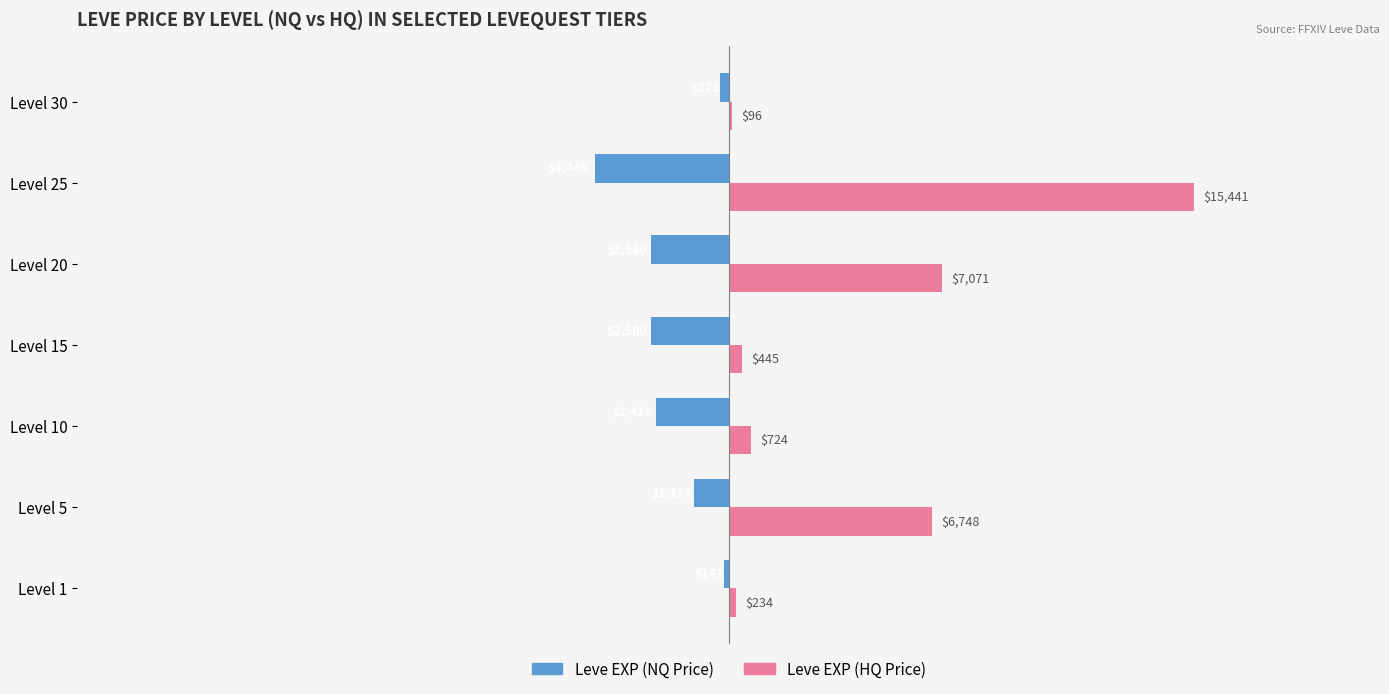

What are all the series names shown in the legend?

Leve EXP (NQ Price), Leve EXP (HQ Price)